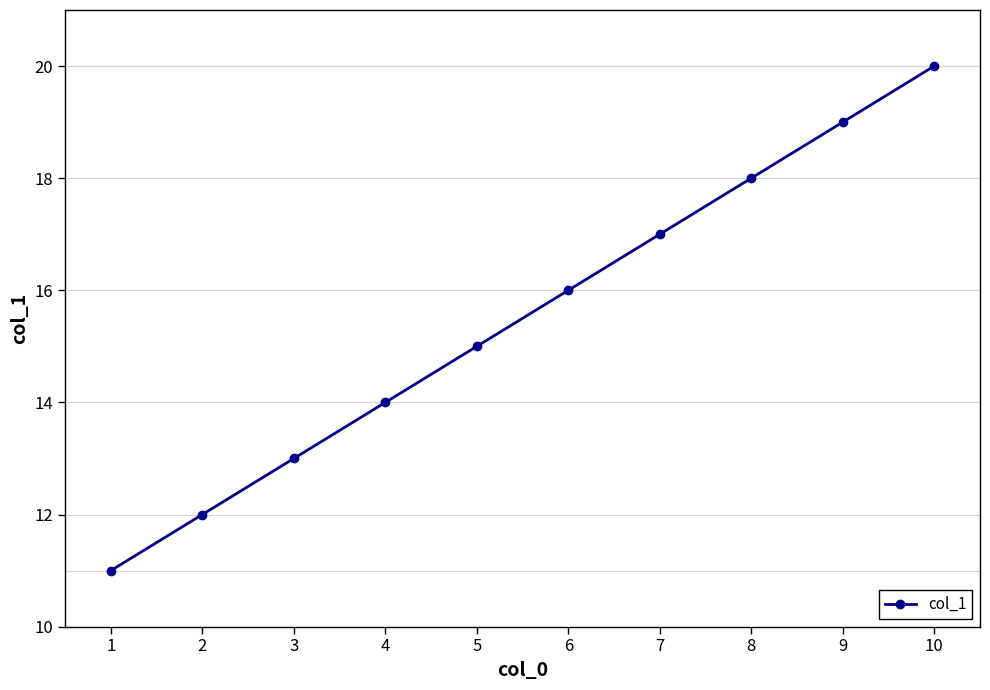

How many distinct data groups are displayed?

1